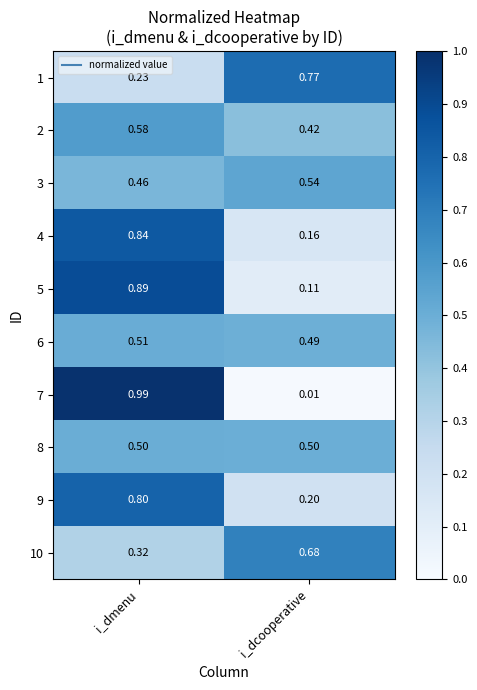

At which category does the chart reach its minimum across all series?

i_dcooperative